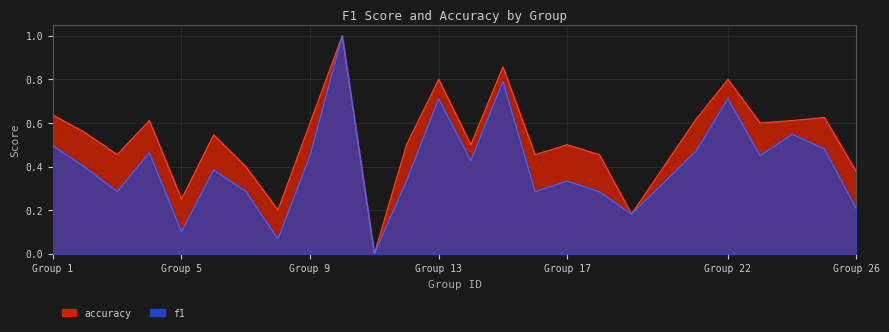

The accuracy series shows 0.3 at Group 13. True or false?

False